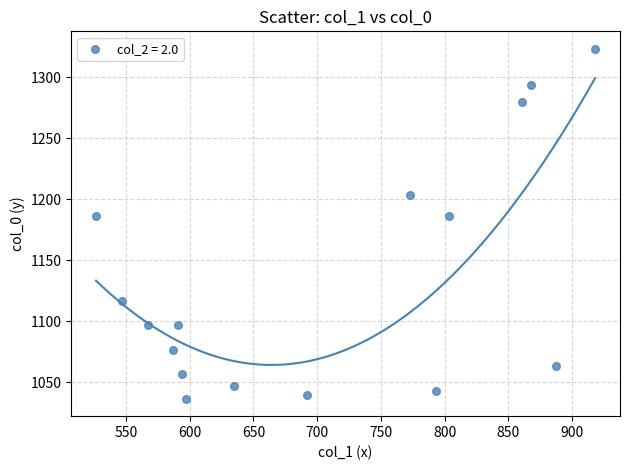

What is the range of Y values (max minus min)?

286.7